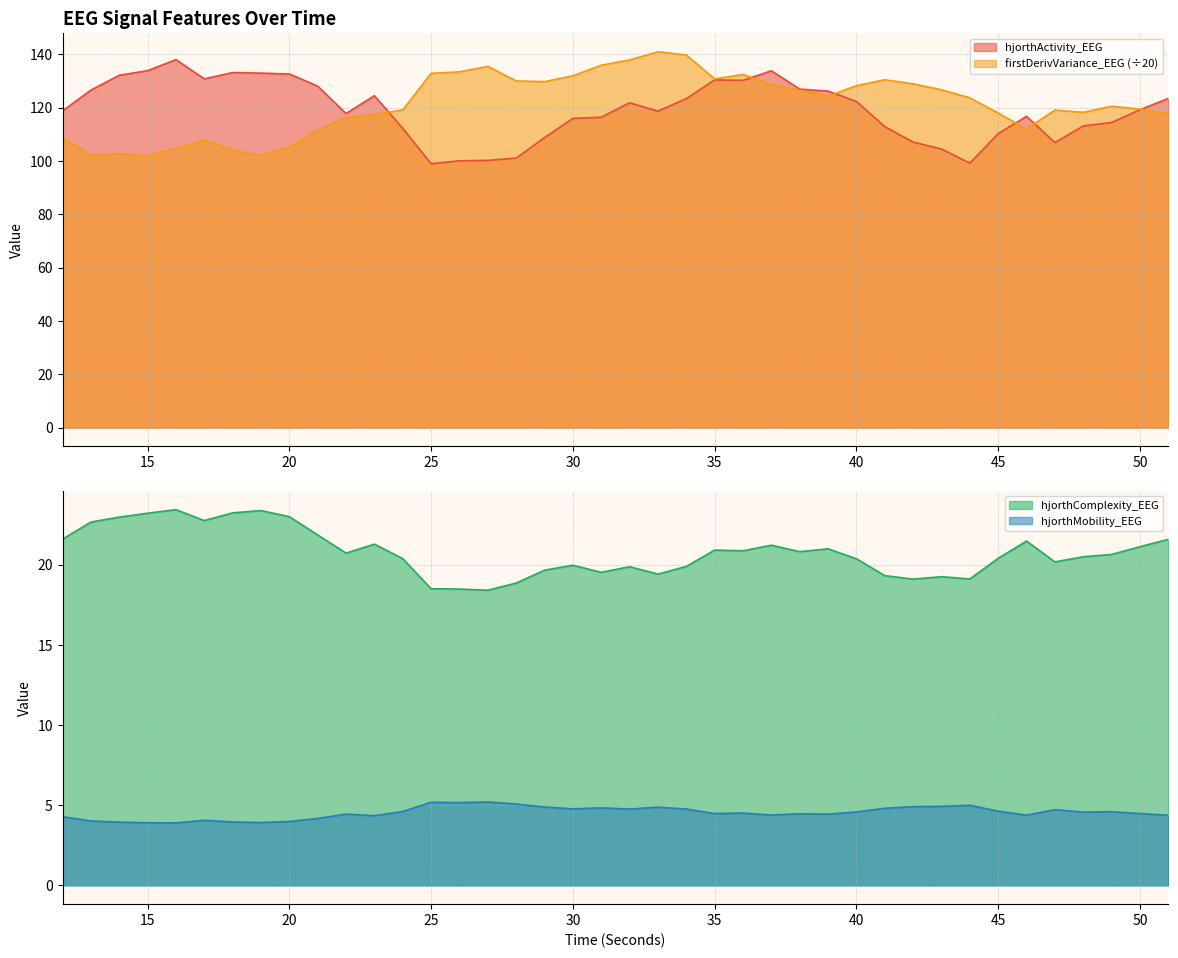

Reading right to left, transcribe all the data shown in this chart.

hjorthActivity_EEG: 51=123.5	50=119.2	49=114.4	48=113.1	47=106.9	46=116.7	45=110.3	44=99.2	43=104.5	42=107.1	41=112.9	40=122.3	39=126.2	38=127.0	37=133.8	36=130.2	35=130.4	34=123.4	33=118.7	32=121.8	31=116.4	30=116.0	29=108.8	28=101.1	27=100.2	26=100.1	25=99.0	24=112.2	23=124.5	22=117.8	21=128.1	20=132.6	19=132.9	18=133.2	17=130.8	16=138.0	15=133.9	14=132.1	13=126.6	12=118.8
hjorthMobility_EEG: 51=4.4	50=4.5	49=4.6	48=4.6	47=4.7	46=4.4	45=4.6	44=5.0	43=4.9	42=4.9	41=4.8	40=4.6	39=4.4	38=4.5	37=4.4	36=4.5	35=4.5	34=4.8	33=4.9	32=4.8	31=4.8	30=4.8	29=4.9	28=5.1	27=5.2	26=5.2	25=5.2	24=4.6	23=4.3	22=4.4	21=4.2	20=4.0	19=3.9	18=4.0	17=4.1	16=3.9	15=3.9	14=3.9	13=4.0	12=4.3
hjorthComplexity_EEG: 51=21.6	50=21.1	49=20.6	48=20.5	47=20.2	46=21.5	45=20.4	44=19.1	43=19.2	42=19.1	41=19.3	40=20.4	39=21.0	38=20.8	37=21.2	36=20.9	35=20.9	34=19.9	33=19.4	32=19.9	31=19.5	30=20.0	29=19.7	28=18.9	27=18.4	26=18.5	25=18.5	24=20.4	23=21.3	22=20.7	21=21.9	20=23.0	19=23.4	18=23.2	17=22.7	16=23.4	15=23.2	14=23.0	13=22.7	12=21.6
firstDerivVariance_EEG: 51=117.8	50=119.5	49=120.5	48=118.2	47=119.1	46=112.0	45=118.0	44=123.7	43=126.7	42=128.9	41=130.4	40=128.2	39=124.3	38=126.6	37=128.7	36=132.4	35=130.8	34=139.8	33=141.0	32=137.9	31=135.9	30=132.0	29=129.8	28=130.0	27=135.5	26=133.4	25=132.9	24=119.2	23=117.5	22=116.3	21=111.6	20=105.3	19=102.0	18=104.1	17=107.8	16=104.6	15=101.9	14=102.7	13=102.1	12=108.8